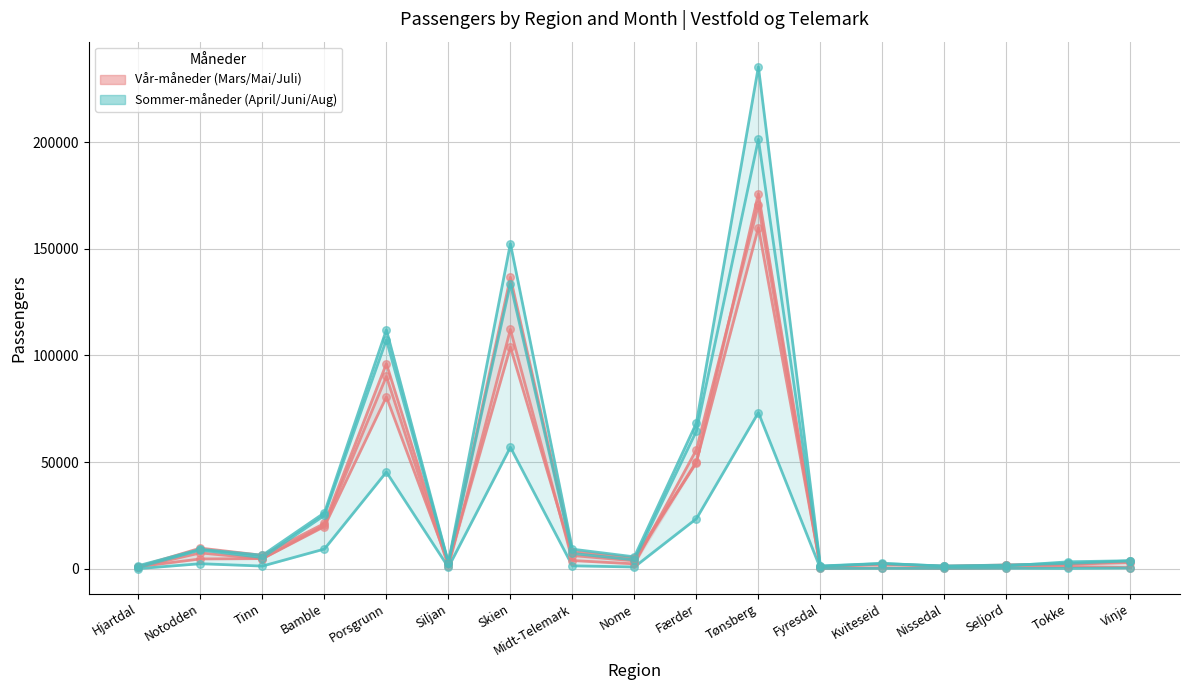

What is the total value across all series at Nome?

21421